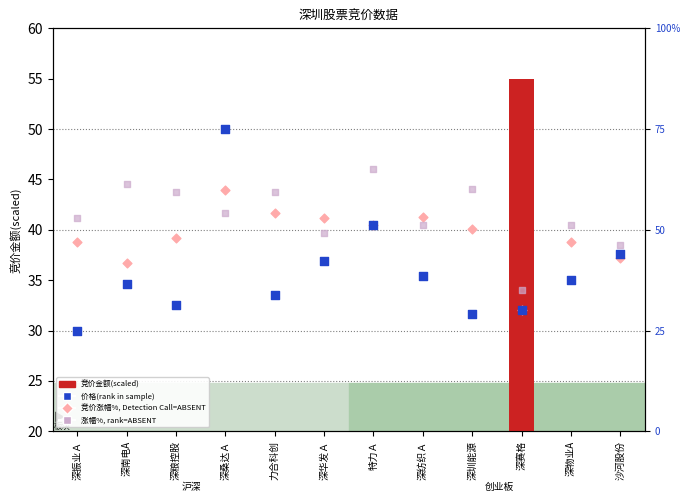

Which series has the largest total across all categories?

涨幅%(rank)